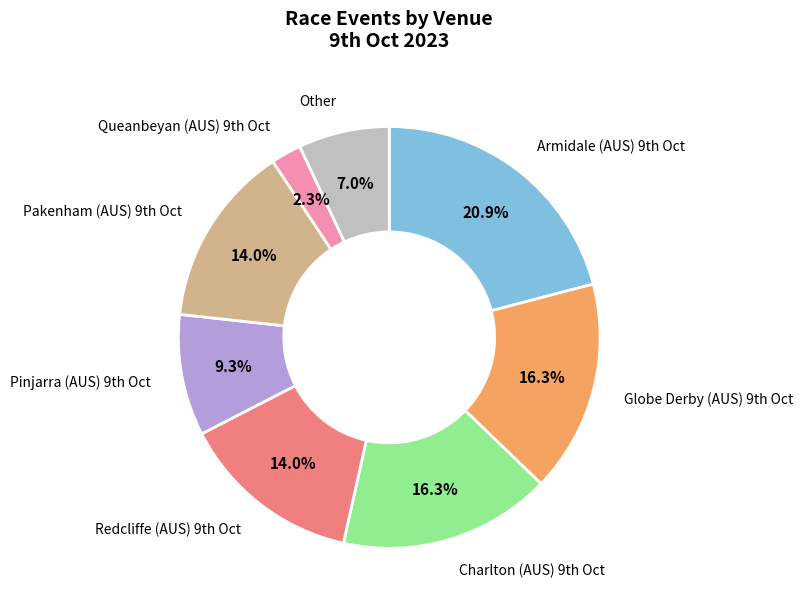

What is the largest slice in the pie chart?

Armidale (AUS) 9th Oct